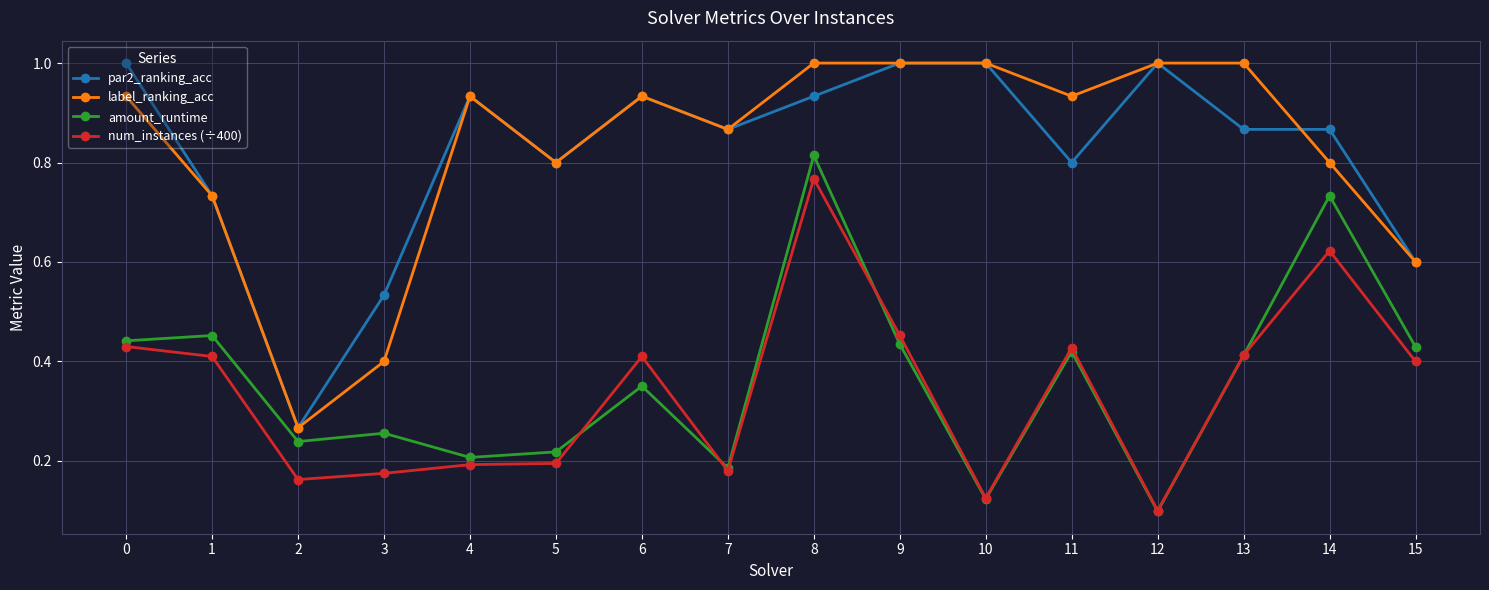

Between 14 and 15, which series saw the biggest shift?

amount_runtime